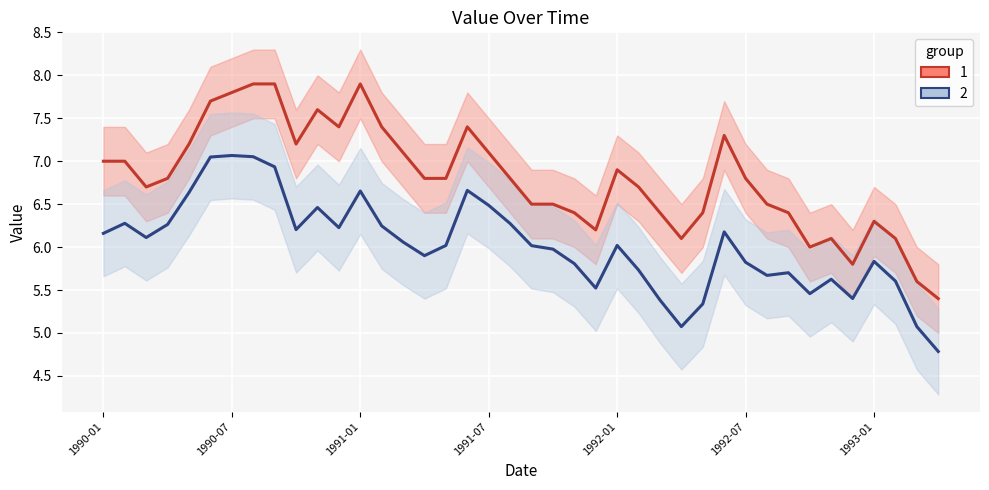

What is the label of the 31st point from the right?

1990-10-01